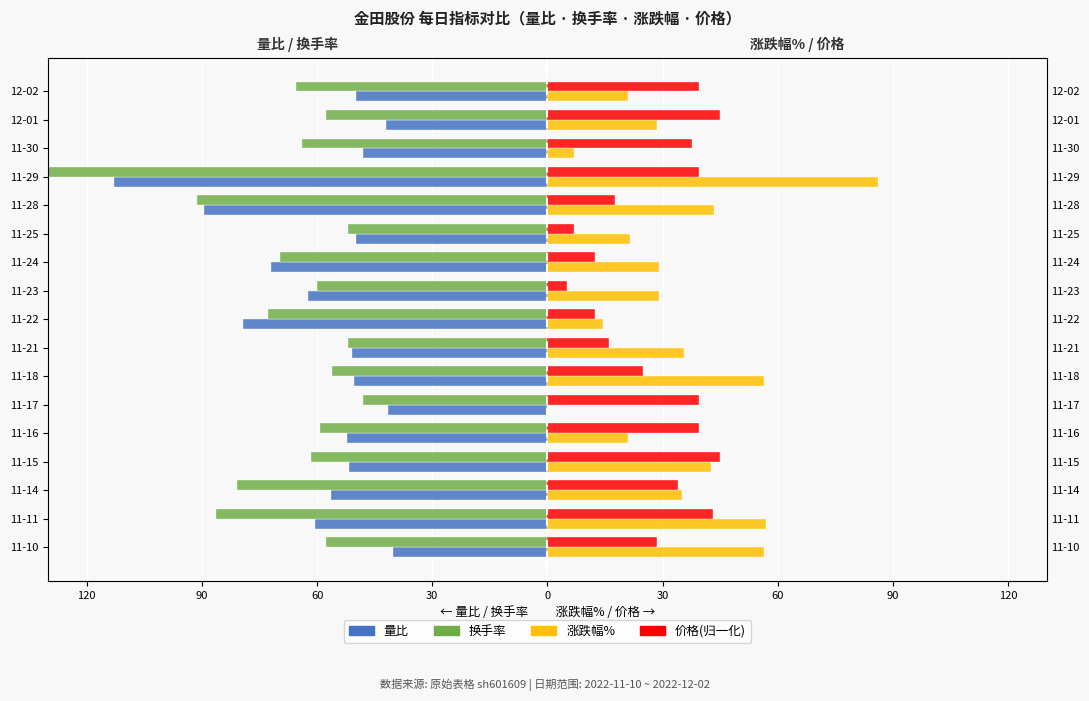

Reading right to left, what are all the values shown in this chart?

量比: -49.8	-42.0	-48.0	-112.8	-89.4	-49.8	-72.0	-62.4	-79.2	-51.0	-50.4	-41.4	-52.2	-51.6	-56.4	-60.6	-40.2
换手率: -65.6	-57.6	-64.0	-130.4	-91.2	-52.0	-69.6	-60.0	-72.8	-52.0	-56.0	-48.0	-59.2	-61.6	-80.8	-86.4	-57.6
涨跌幅%: 21.0	28.5	7.0	86.0	43.5	21.5	29.0	29.0	14.5	35.5	56.5	0.0	21.0	42.5	35.0	57.0	56.5
价格(归一化): 39.5	45.0	37.7	39.5	17.7	6.8	12.3	5.0	12.3	15.9	25.0	39.5	39.5	45.0	34.1	43.2	28.6